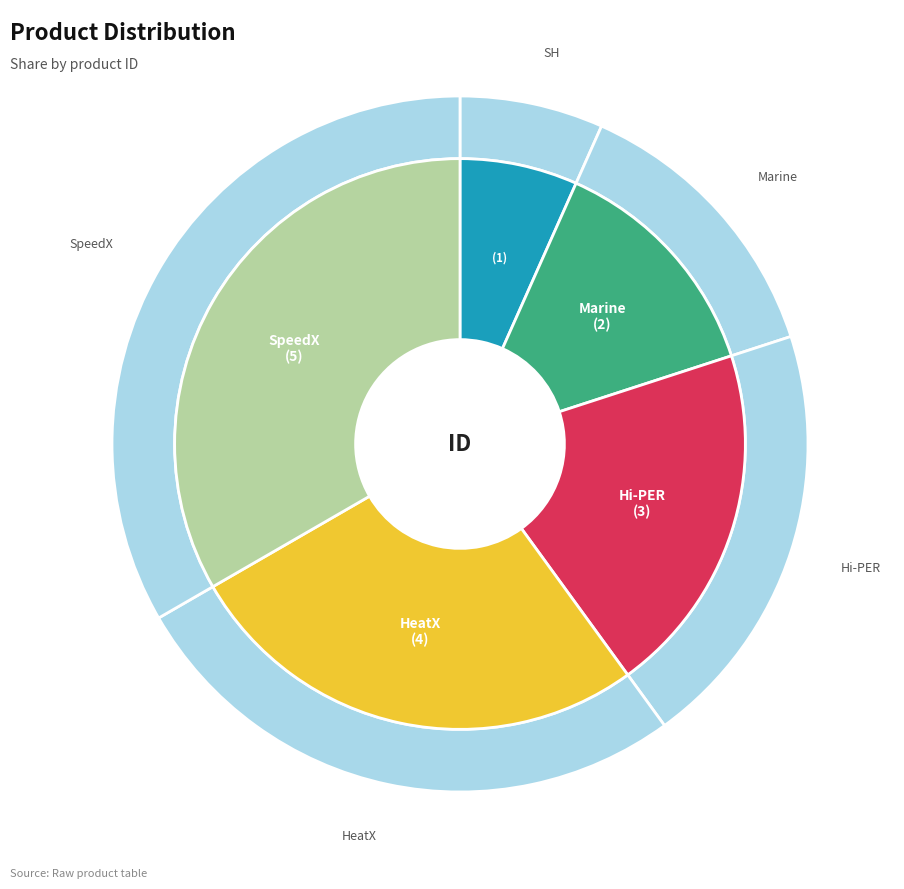

Approximately how many times larger is the value at HeatX compared to SH?

4.0